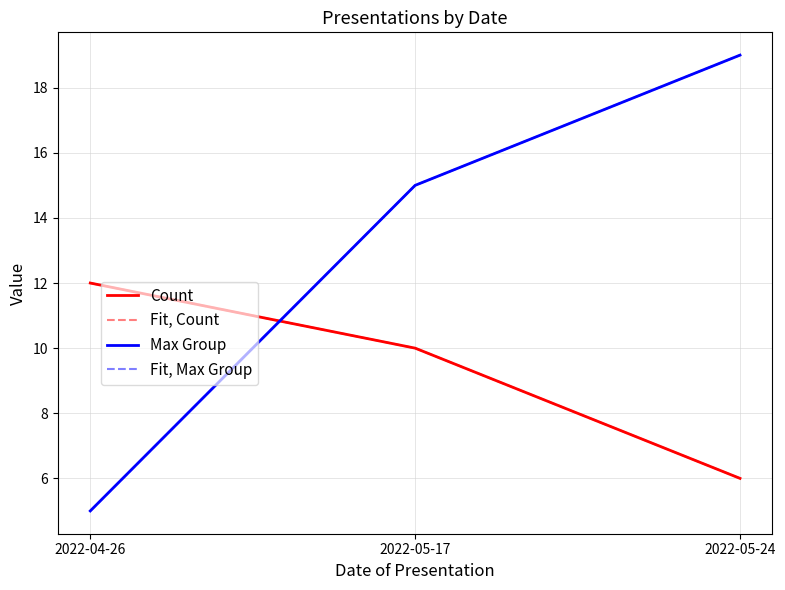

Reading left to right, what are all the values shown in this chart?

Count: 2022-04-26=12	2022-05-17=10	2022-05-24=6
Fit, Count: 2022-04-26=12	2022-05-17=10	2022-05-24=6
Max Group: 2022-04-26=5	2022-05-17=15	2022-05-24=19
Fit, Max Group: 2022-04-26=5	2022-05-17=15	2022-05-24=19